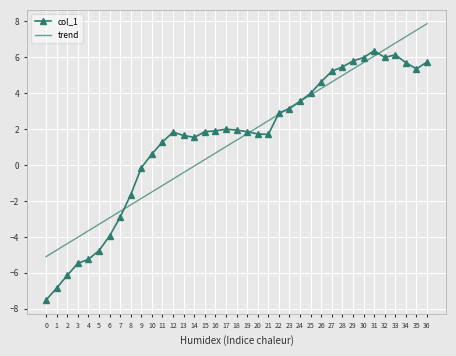

True or false: trend has more than 2 points higher than both neighbors.

False